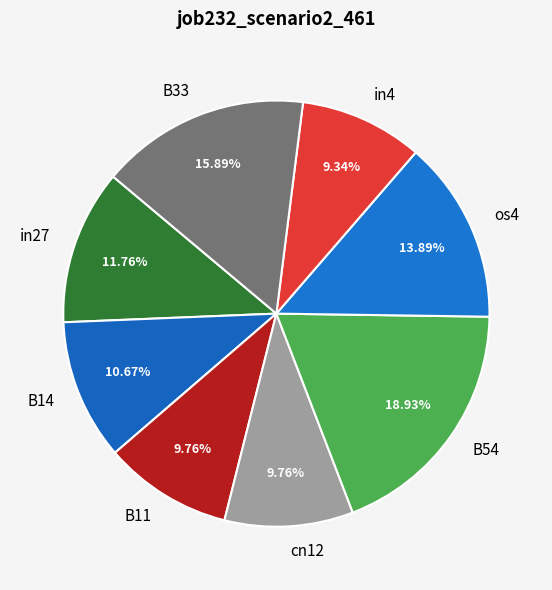

How many slices are in this pie chart?

8